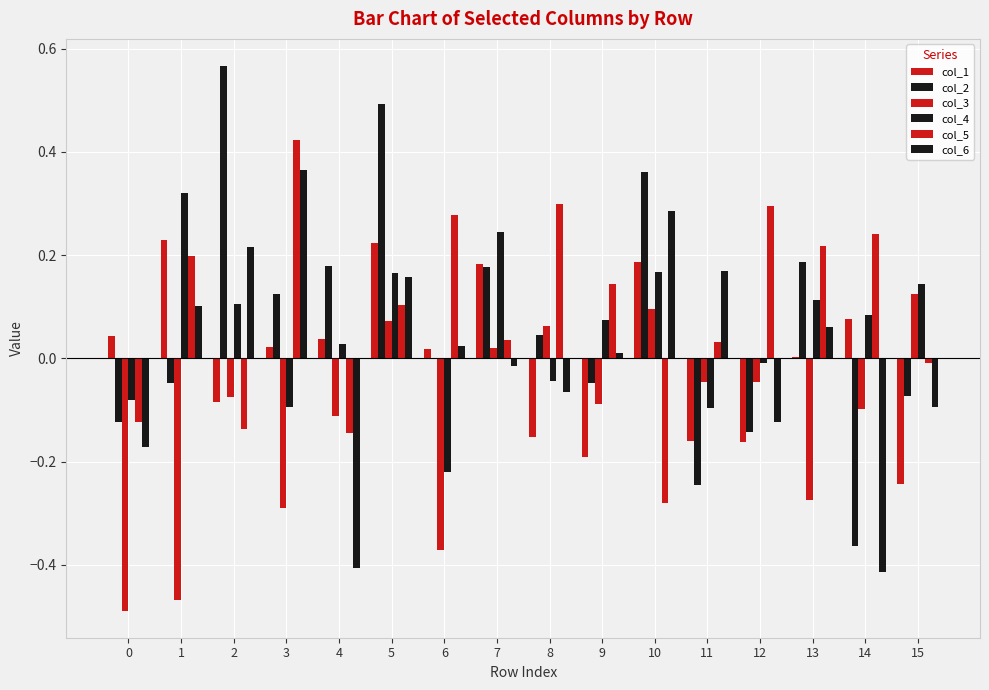

Count the number of categories in the chart.

16